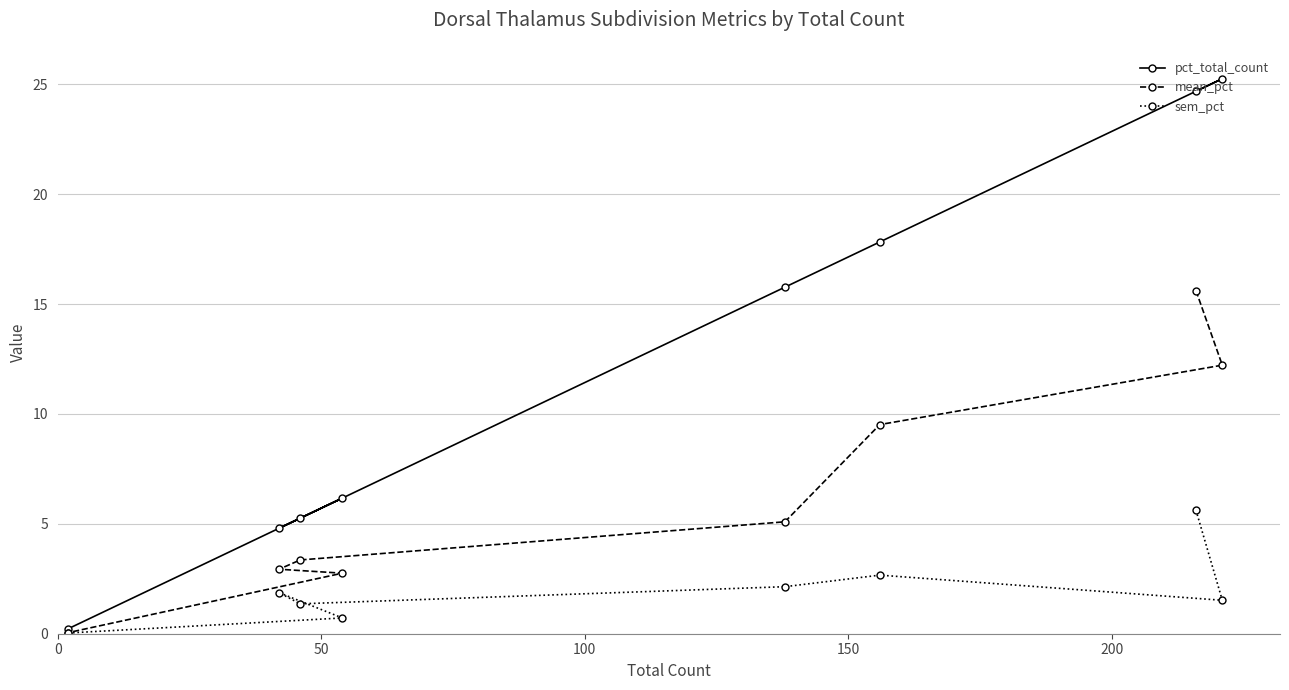

What is the value of the mean_pct point at the 6th from the left?

9.5